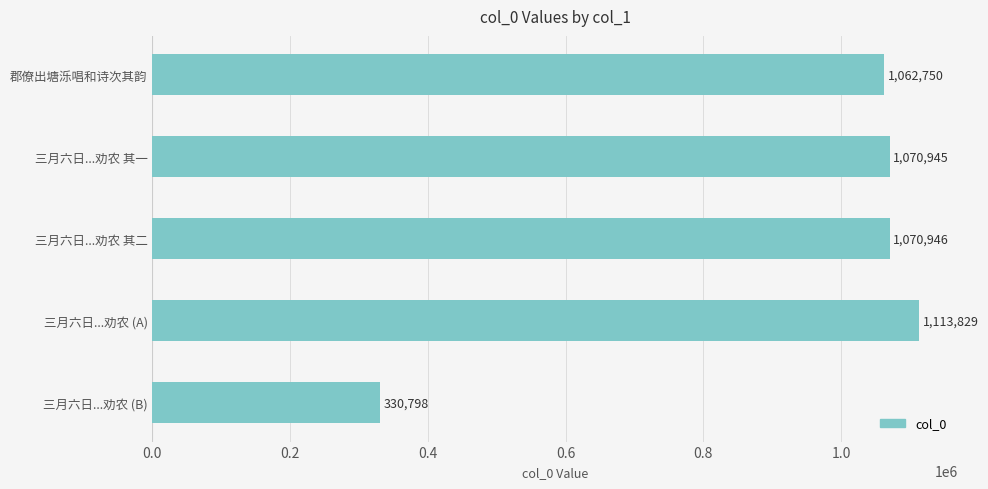

Read the value at 三月六日...劝农 (A), to the nearest 50.

1113850